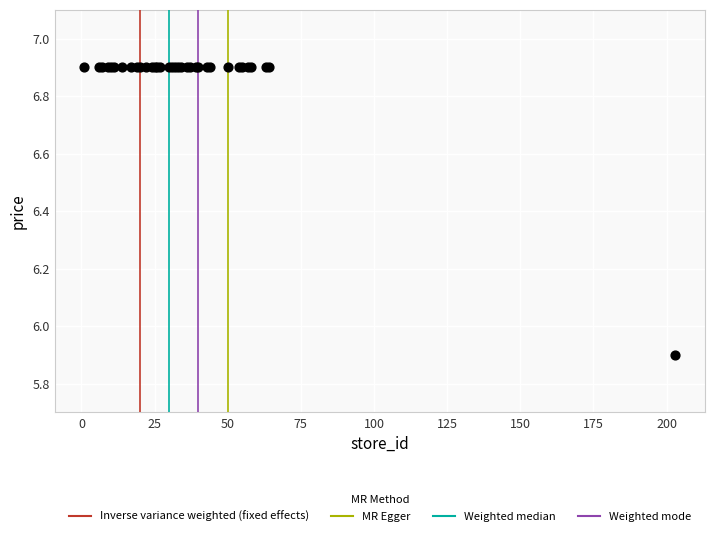

What Y value in the scatter plot is closest to 6?

5.9